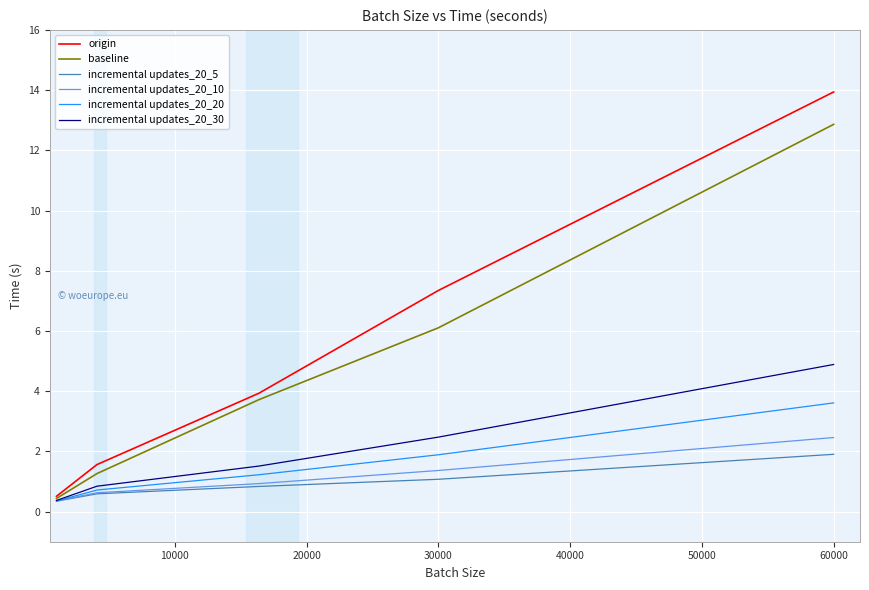

Which series has the largest total across all categories?

origin